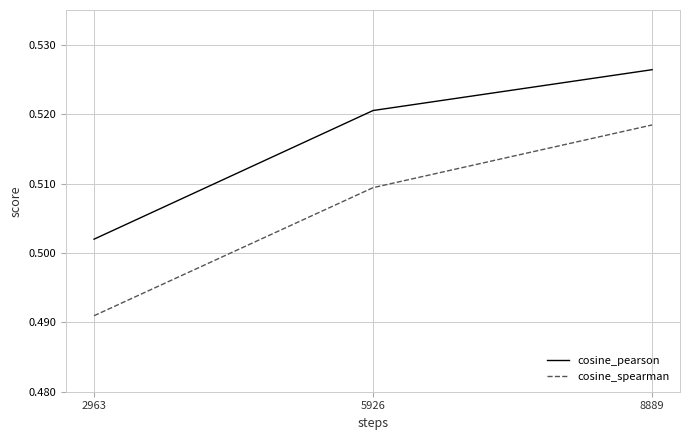

Where is cosine_pearson nearest to the value 0?

2963